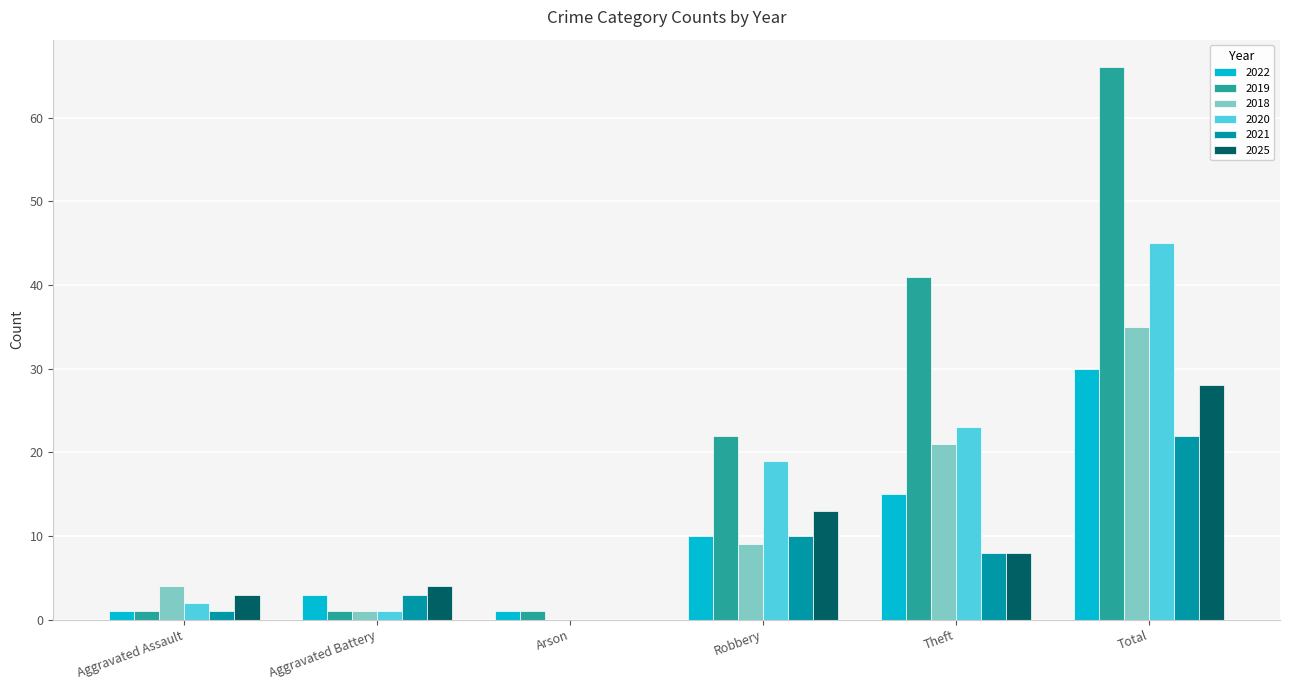

True or false: 2018 has a value of 21 at Theft.

True